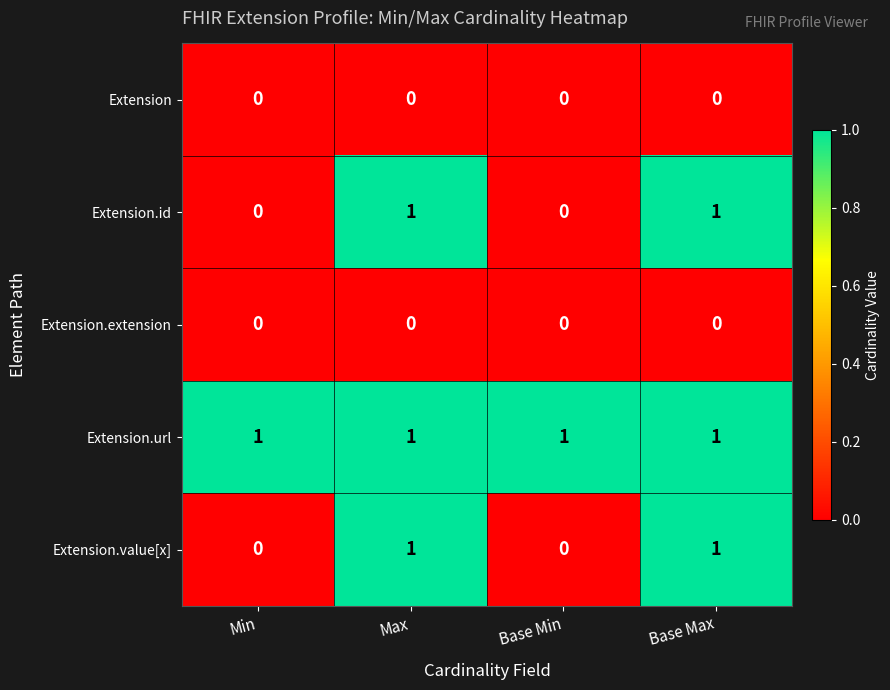

Reading right to left, what are all the values shown in this chart?

Extension: Base Max=0	Base Min=0	Max=0	Min=0
Extension.id: Base Max=1	Base Min=0	Max=1	Min=0
Extension.extension: Base Max=0	Base Min=0	Max=0	Min=0
Extension.url: Base Max=1	Base Min=1	Max=1	Min=1
Extension.value[x]: Base Max=1	Base Min=0	Max=1	Min=0